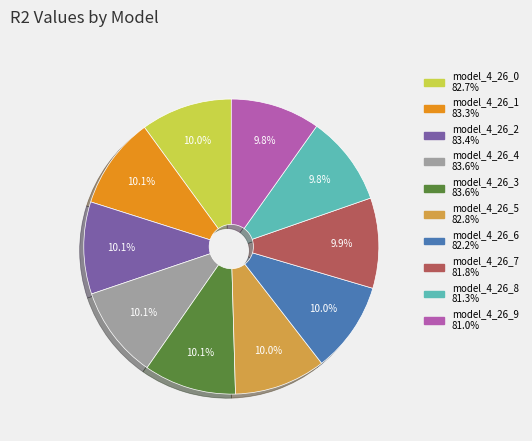

Is it true that model_4_26_3 is 10% of the pie?

True